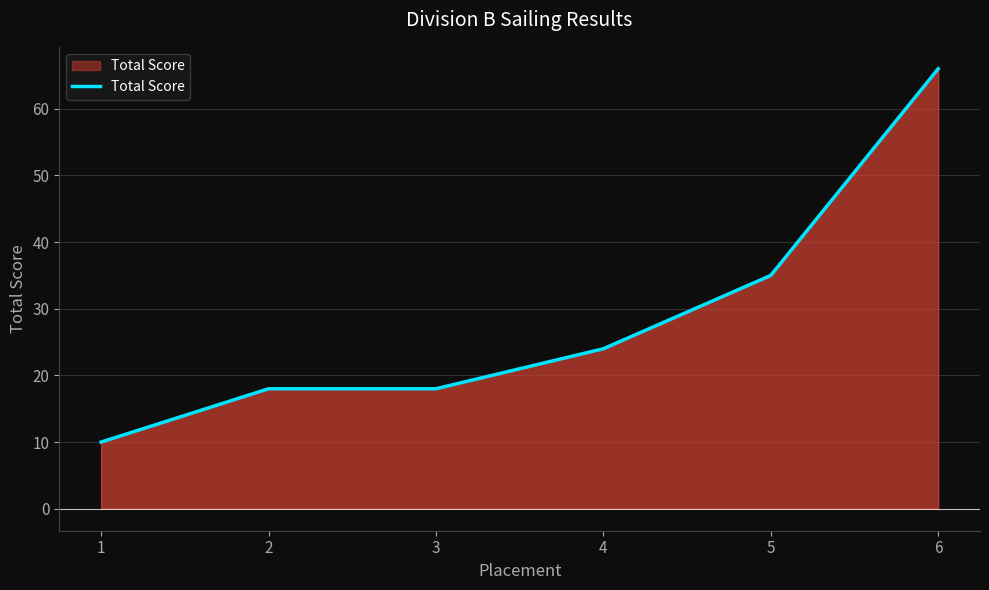

What is the difference between the values at 1 and 6?

56